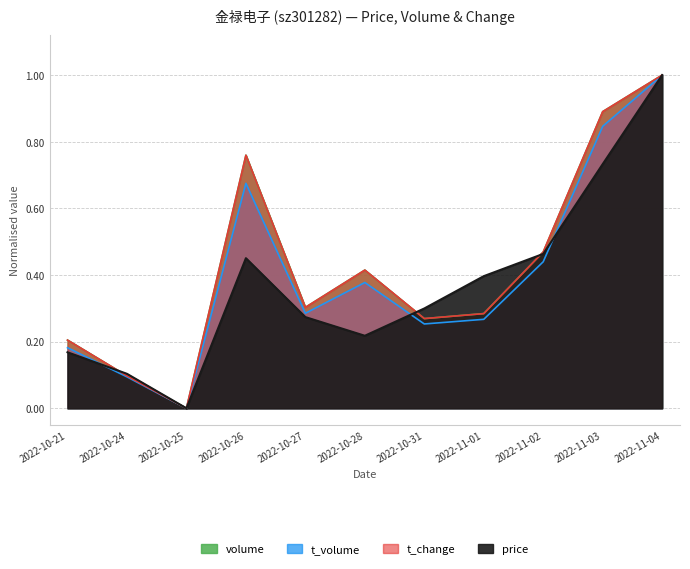

Reading left to right, list all the values displayed in this chart.

price: 2022-10-21=0.2	2022-10-24=0.1	2022-10-25=0.0	2022-10-26=0.5	2022-10-27=0.3	2022-10-28=0.2	2022-10-31=0.3	2022-11-01=0.4	2022-11-02=0.5	2022-11-03=0.7	2022-11-04=1.0
volume: 2022-10-21=0.2	2022-10-24=0.1	2022-10-25=0.0	2022-10-26=0.8	2022-10-27=0.3	2022-10-28=0.4	2022-10-31=0.3	2022-11-01=0.3	2022-11-02=0.5	2022-11-03=0.9	2022-11-04=1.0
t_volume: 2022-10-21=0.2	2022-10-24=0.1	2022-10-25=0.0	2022-10-26=0.7	2022-10-27=0.3	2022-10-28=0.4	2022-10-31=0.3	2022-11-01=0.3	2022-11-02=0.4	2022-11-03=0.8	2022-11-04=1.0
t_change: 2022-10-21=0.2	2022-10-24=0.1	2022-10-25=0.0	2022-10-26=0.8	2022-10-27=0.3	2022-10-28=0.4	2022-10-31=0.3	2022-11-01=0.3	2022-11-02=0.5	2022-11-03=0.9	2022-11-04=1.0